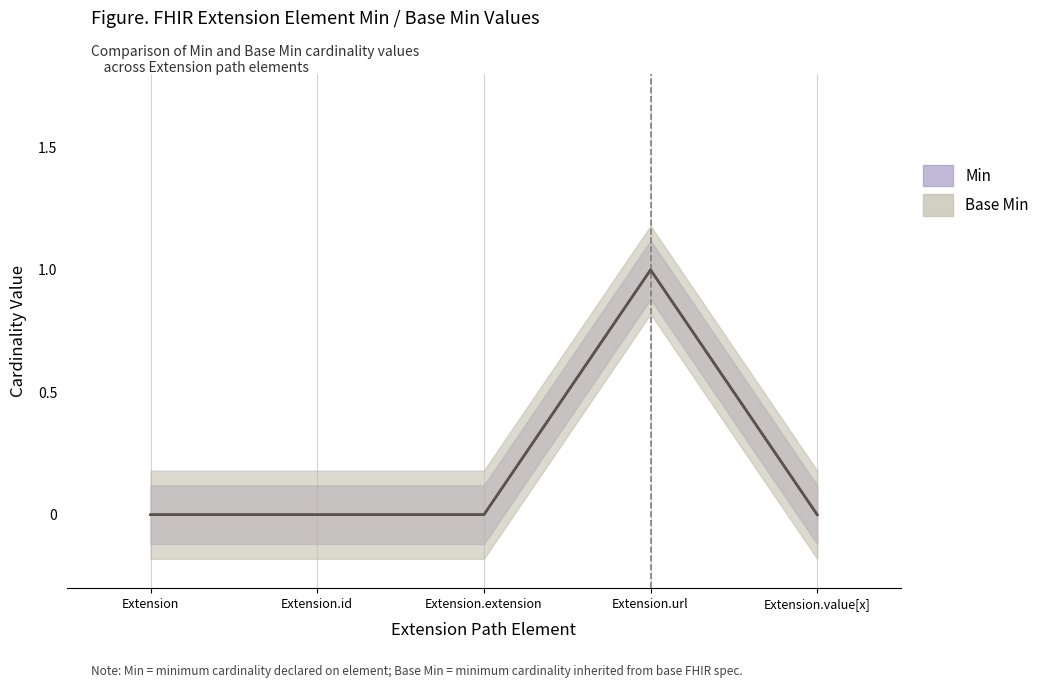

True or false: Min has a value of 1 at Extension.url.

True